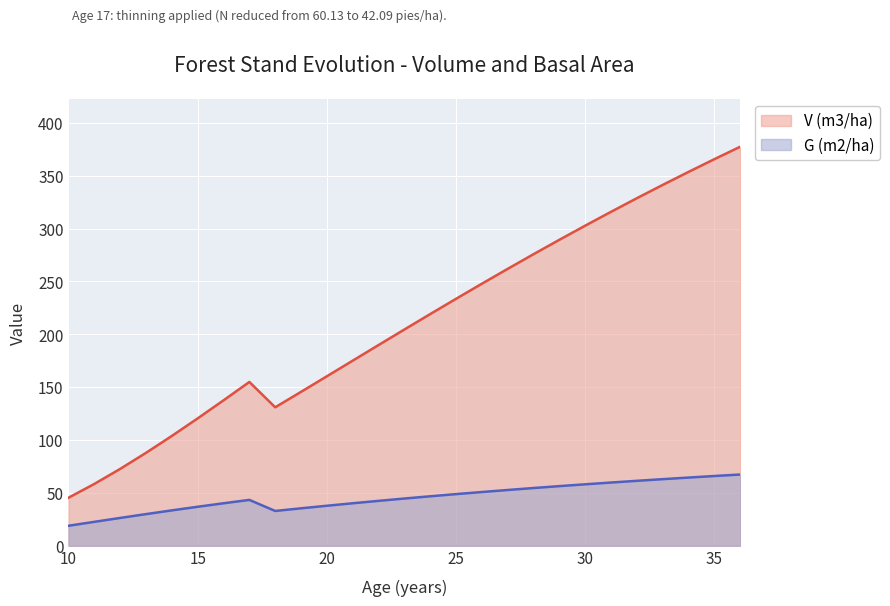

Reading left to right, list all the values displayed in this chart.

V (m3/ha): 45.5	58.5	72.7	87.9	103.9	120.5	137.6	155.0	131.0	145.6	160.3	175.1	189.9	204.6	219.2	233.7	247.9	262.0	275.9	289.5	302.9	316.0	328.8	341.4	353.7	365.8	377.5
G (m2/ha): 18.9	22.7	26.4	30.0	33.5	36.9	40.2	43.4	33.0	35.5	37.9	40.2	42.5	44.7	46.8	48.9	50.9	52.8	54.7	56.5	58.2	59.9	61.5	63.0	64.5	66.0	67.4